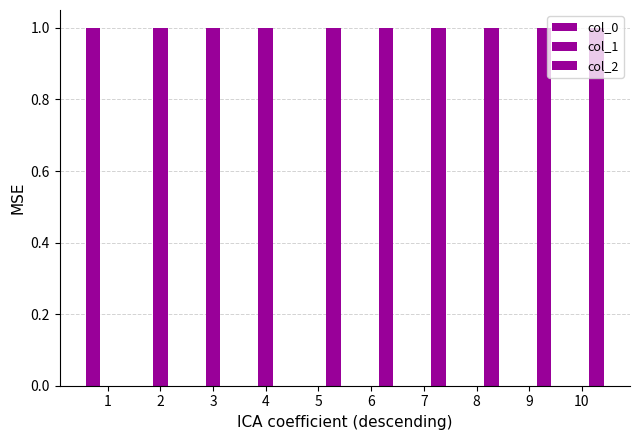

How many bars are there in each group?

3